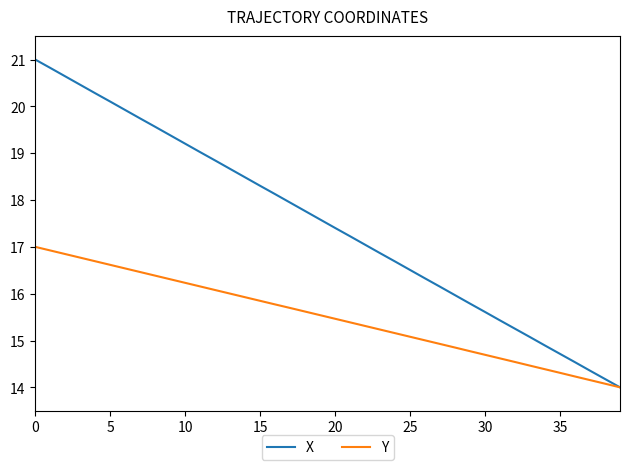

How many distinct data groups are displayed?

2